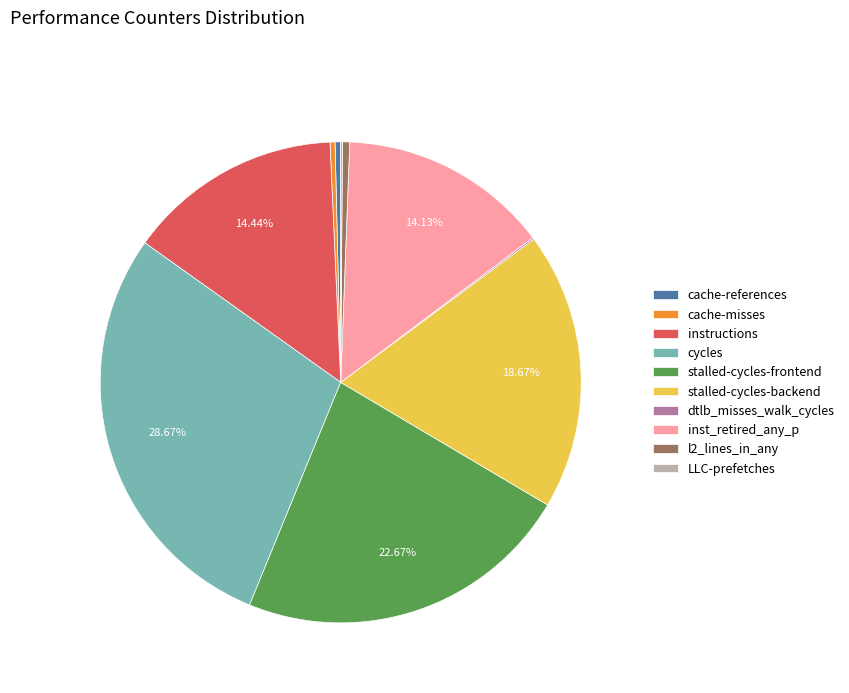

Does any single category account for the majority?

No